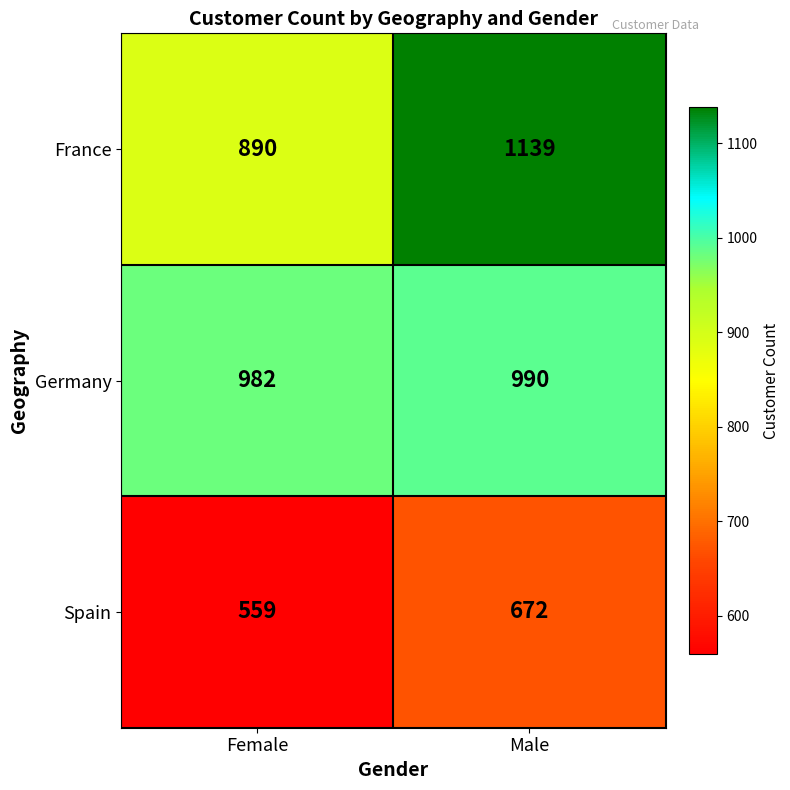

Is the value of France at Male greater than the value of Germany at Female?

Yes